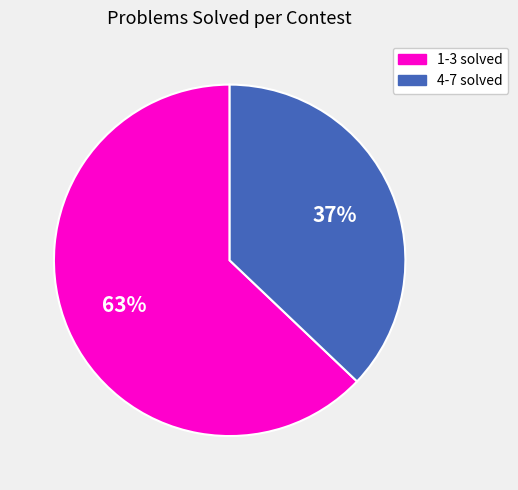

Is there a majority slice in this chart?

Yes